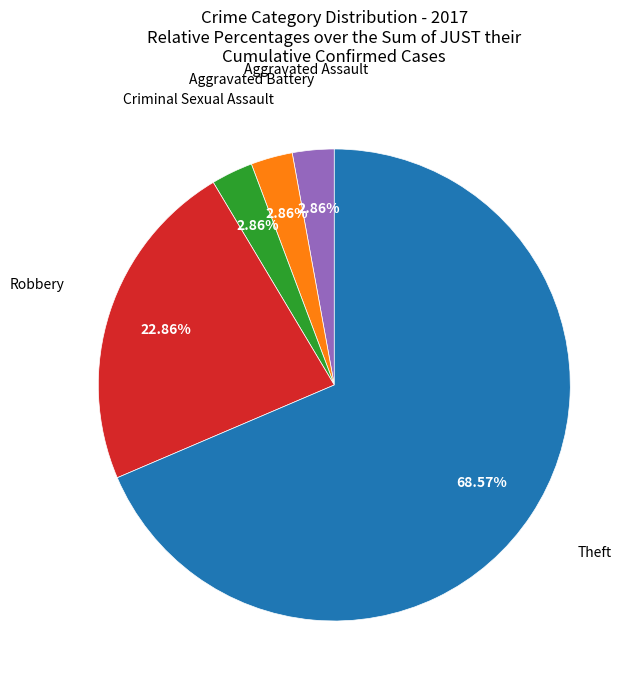

Does any single category account for the majority?

Yes